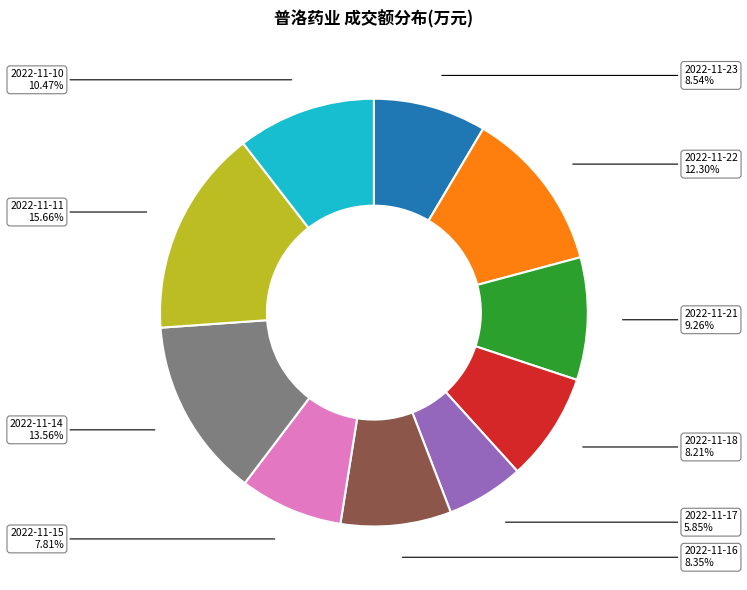

How many slices are in this pie chart?

10